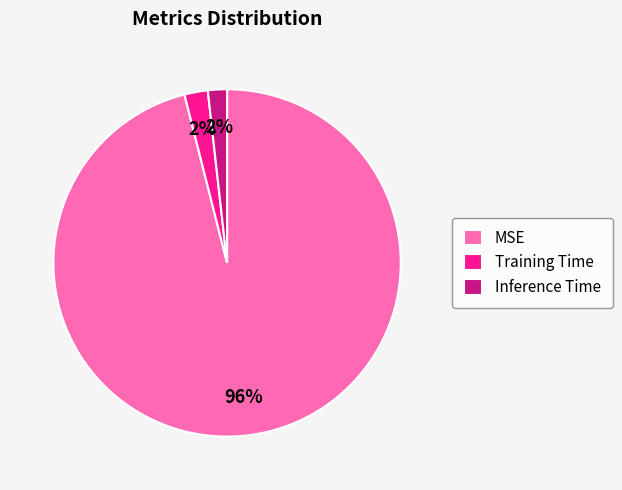

Combined, do MSE and Inference Time account for over 50%?

Yes